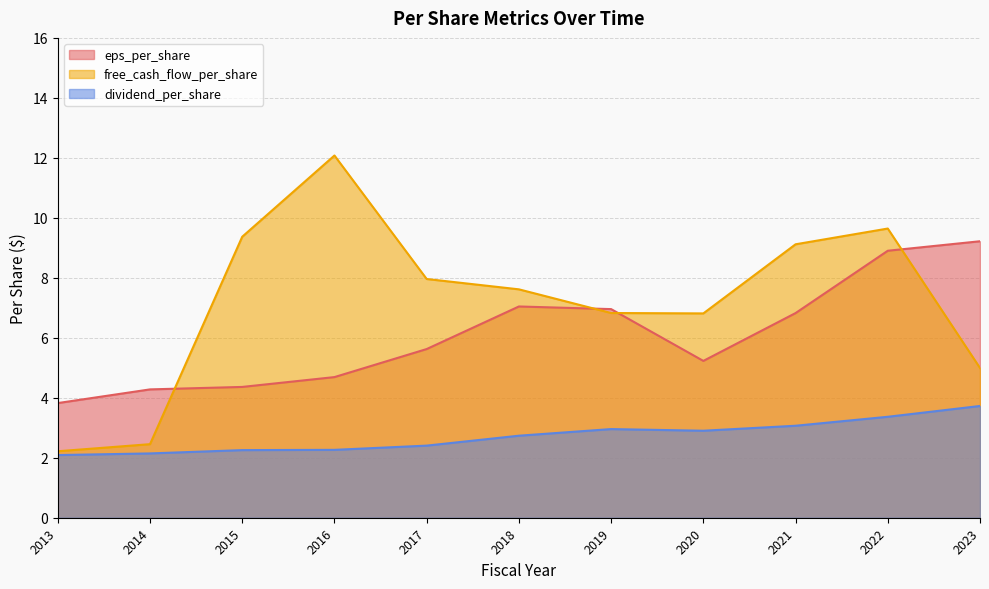

True or false: eps_per_share and free_cash_flow_per_share cross at least once.

True